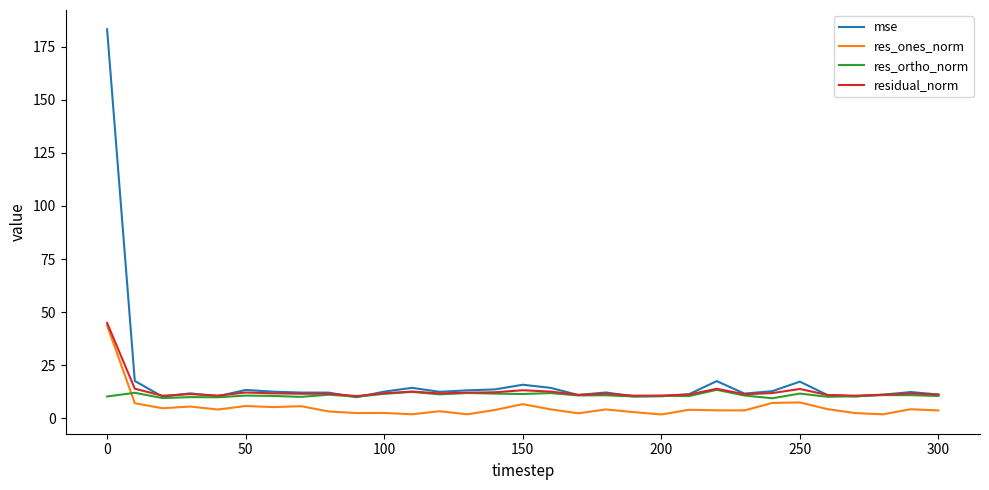

True or false: mse and res_ones_norm intersect in this chart.

False